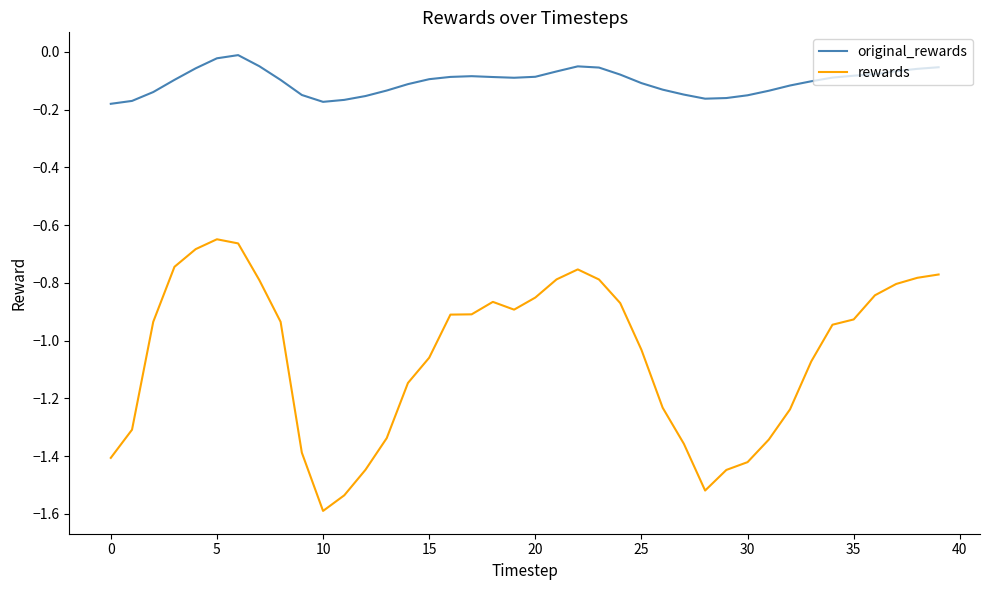

What is the sum of all original_rewards values?

-4.1